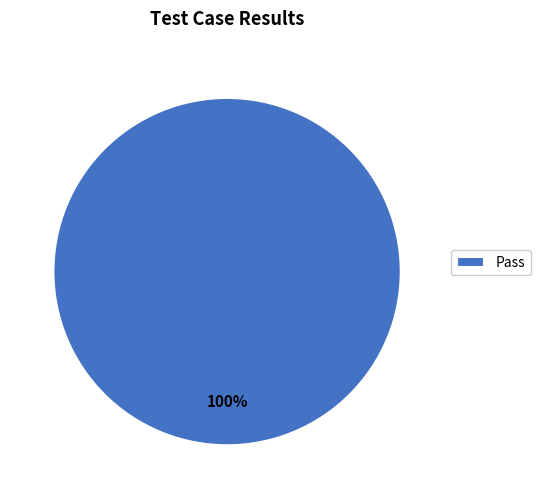

How many segments does this pie chart have?

1